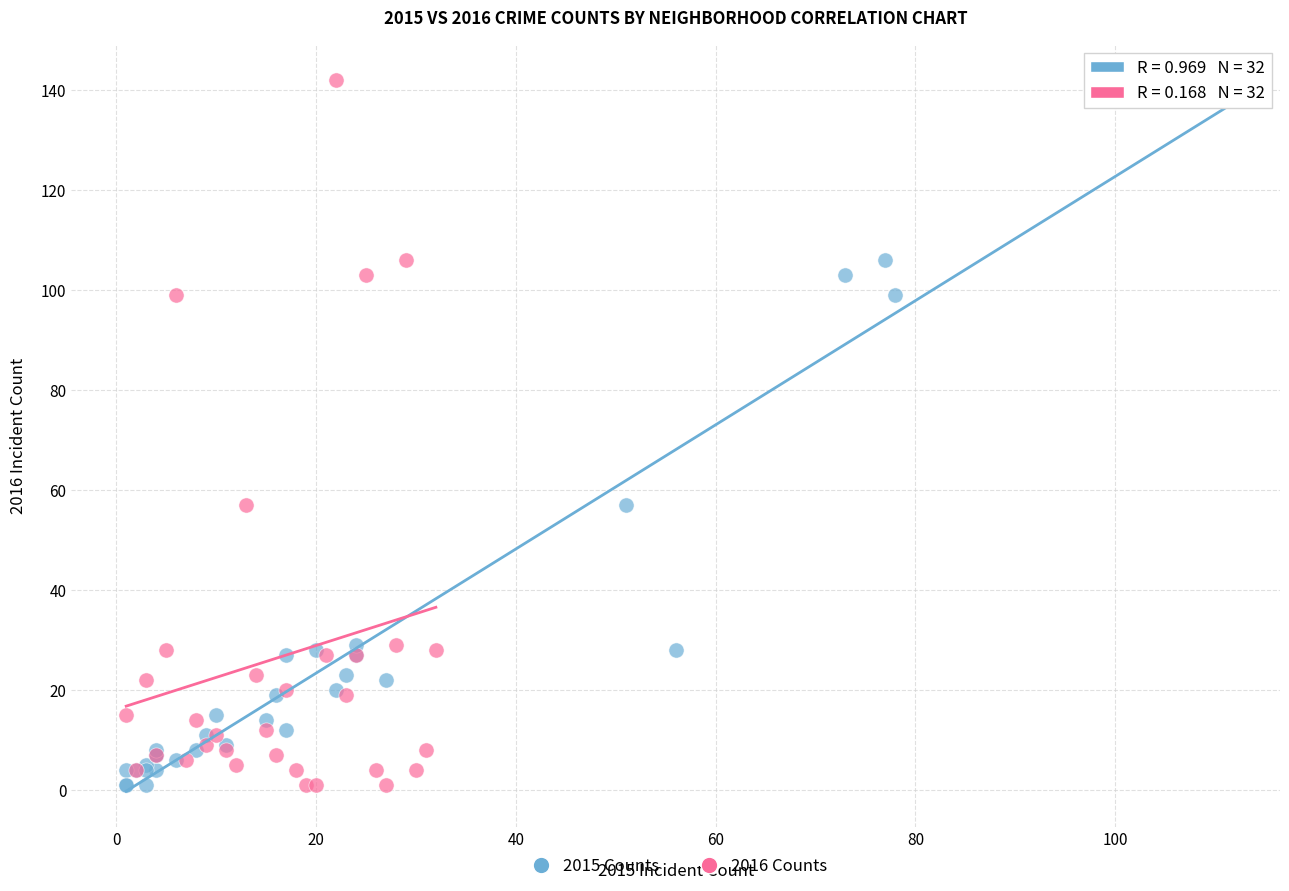

What are all the series names shown in the legend?

2015 Counts, 2016 Counts